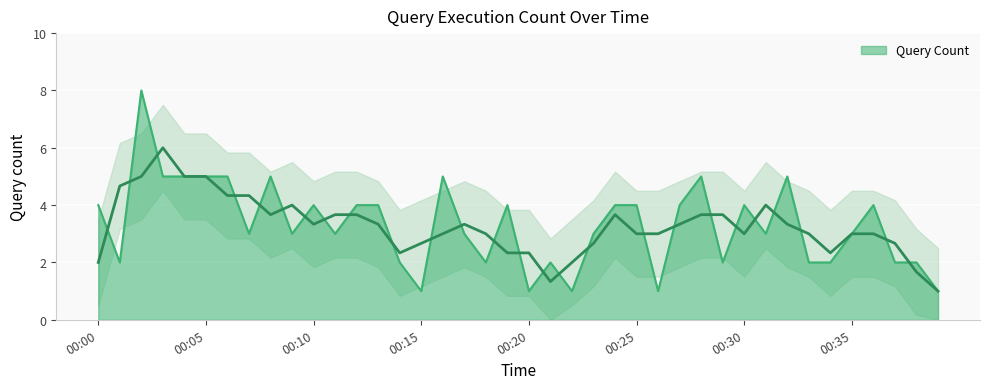

What is the average value?

3